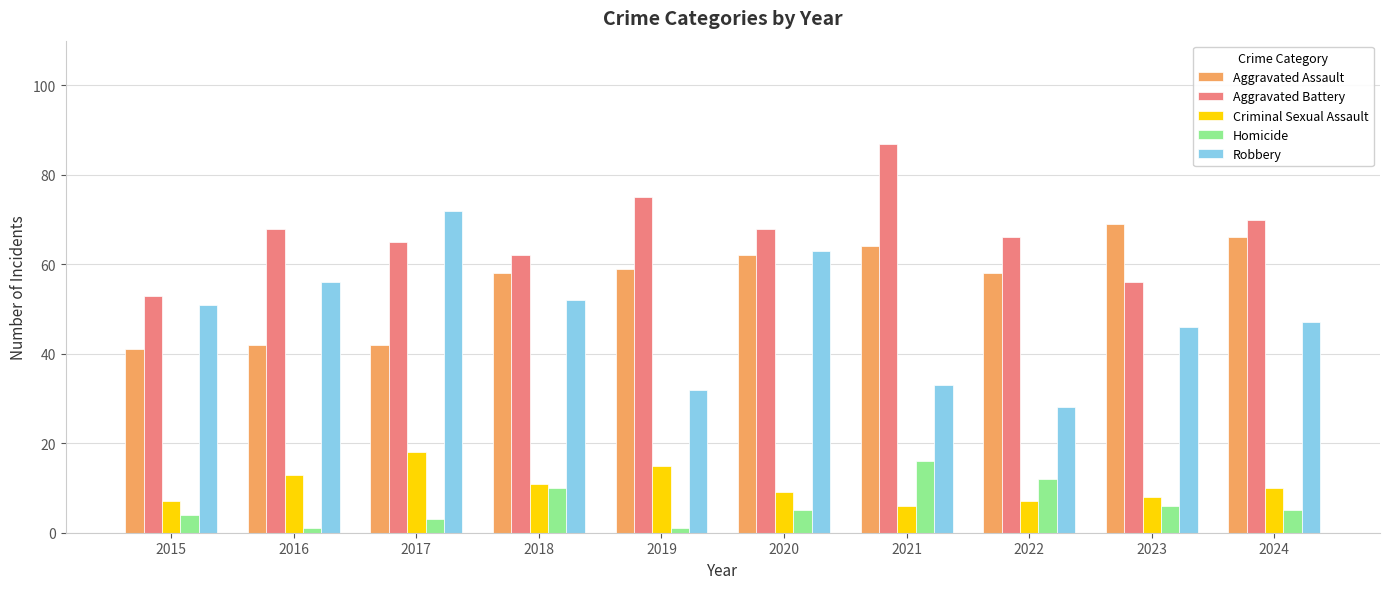

What is the approximate value of Criminal Sexual Assault at 2017?

18